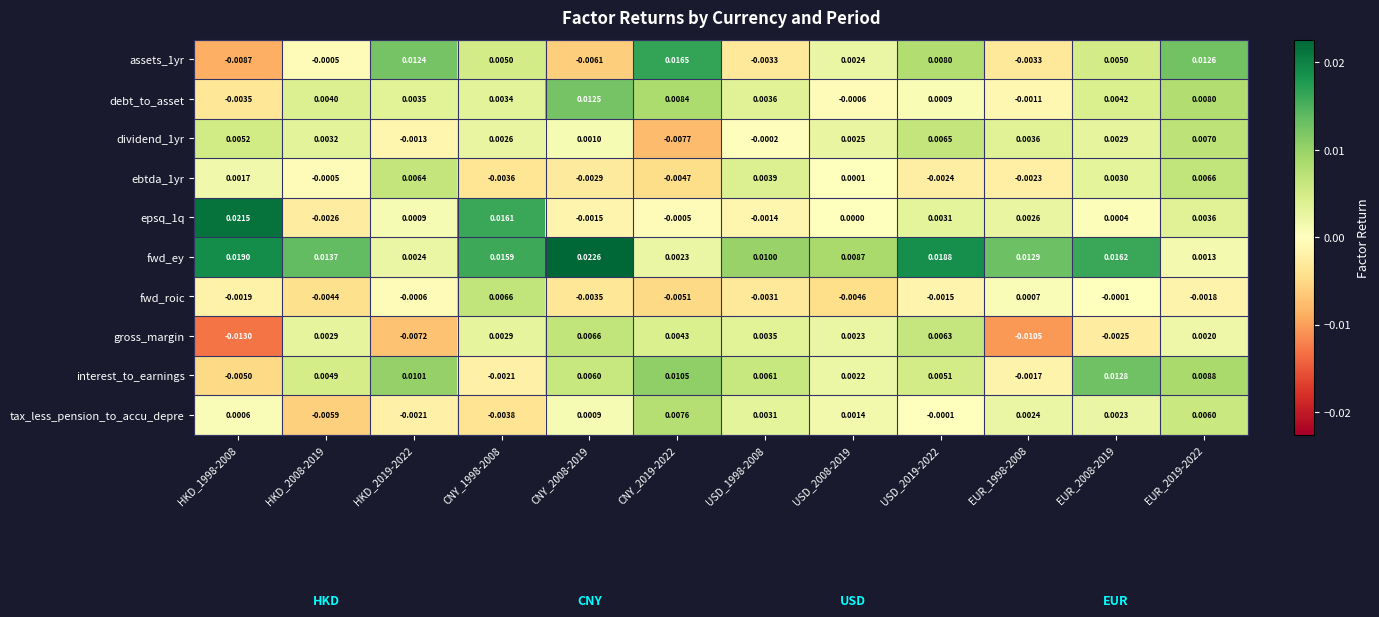

Which label corresponds to the largest value in the chart?

CNY_2008-2019